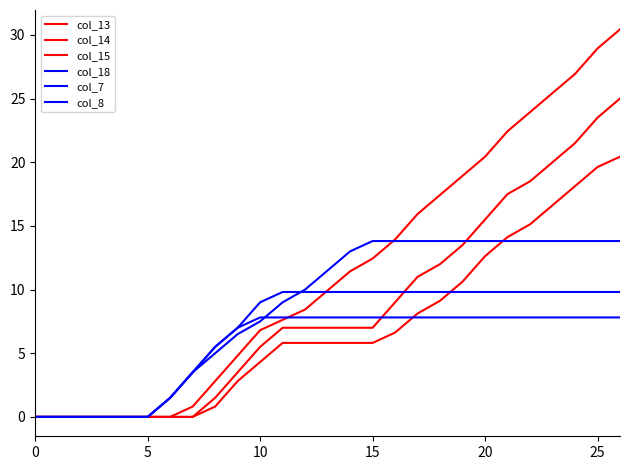

Count the number of categories in the chart.

27